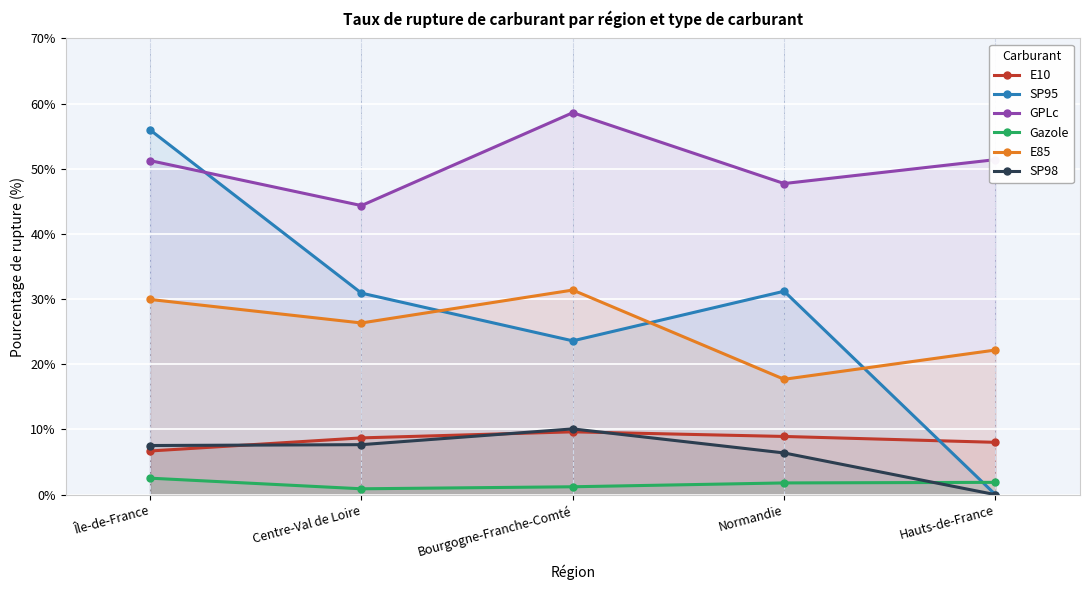

Rank the series by their maximum value, from lowest to highest.

Gazole, E10, SP98, E85, SP95, GPLc